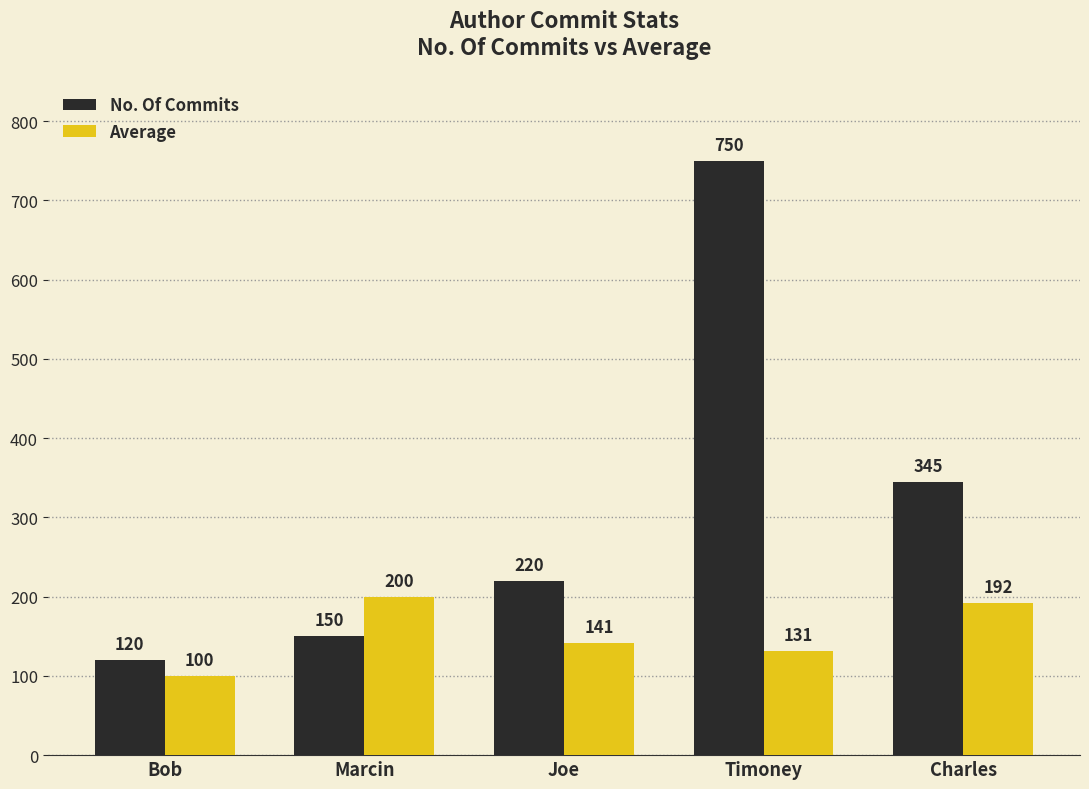

Which series changed the most between Marcin and Charles?

No. Of Commits